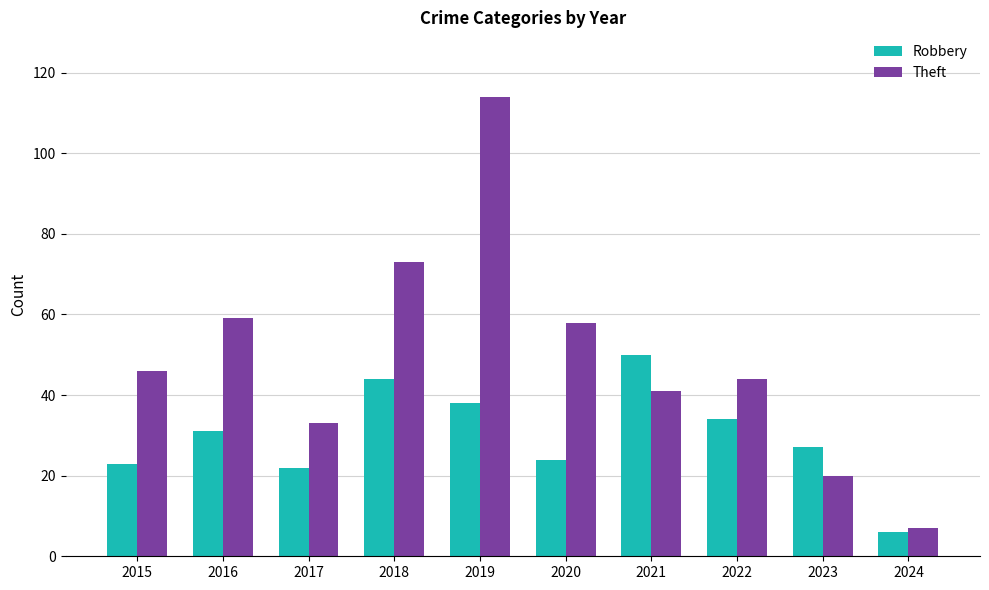

How many categories are shown in the chart?

10